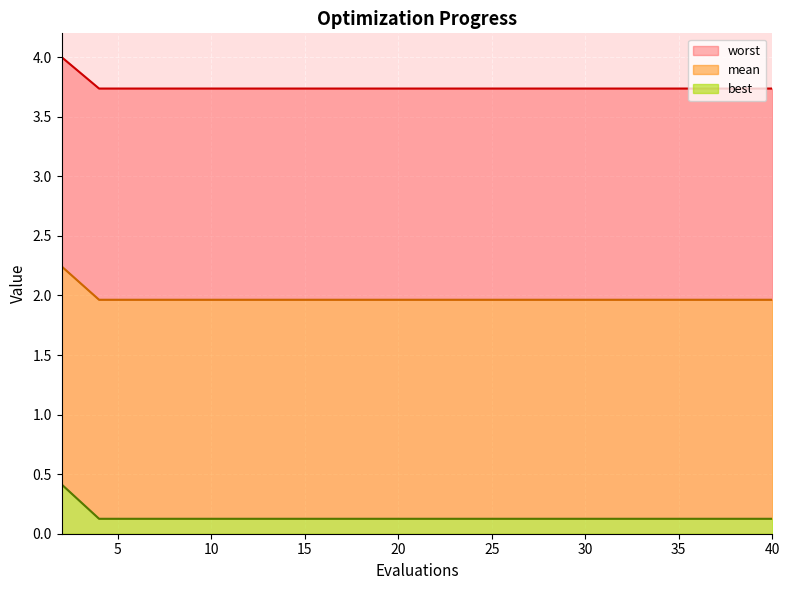

What is the highest value of the best series?

0.4